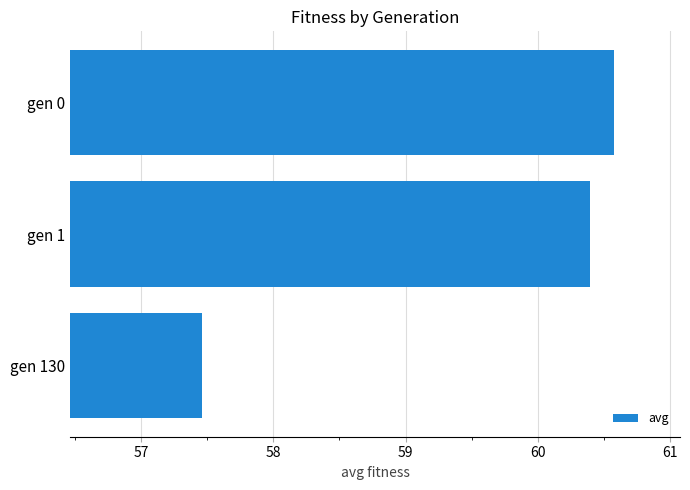

Rank the categories by value from lowest to highest.

gen 130, gen 1, gen 0